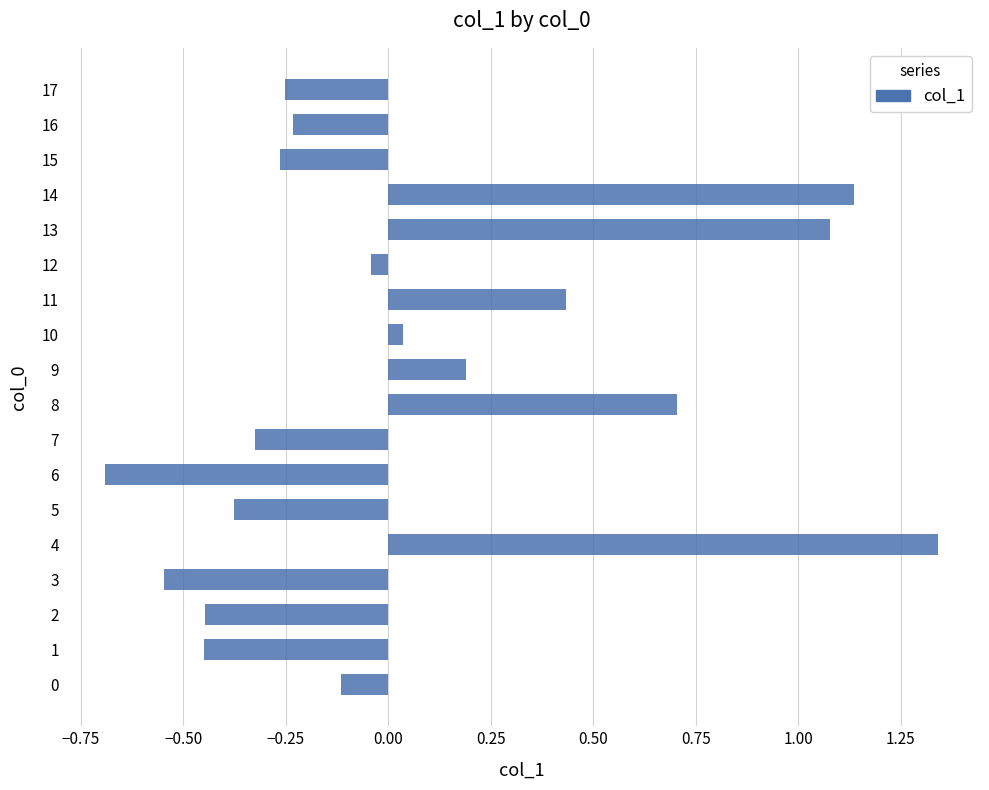

True or false: the data shows 0.2 at 13.

False